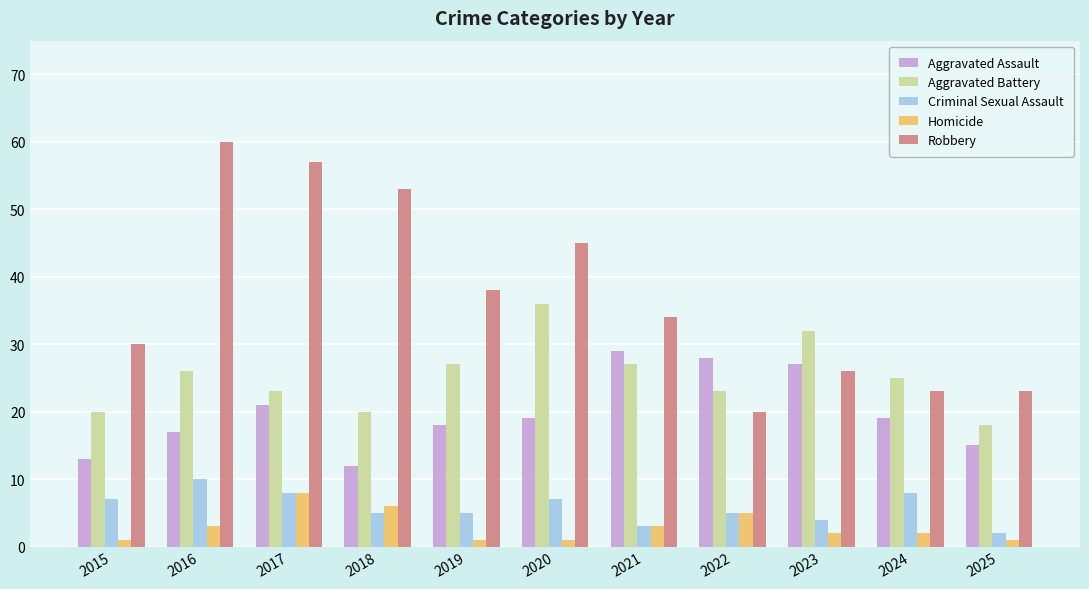

What is the value of the Aggravated Assault bar at the 8th from the left?

28